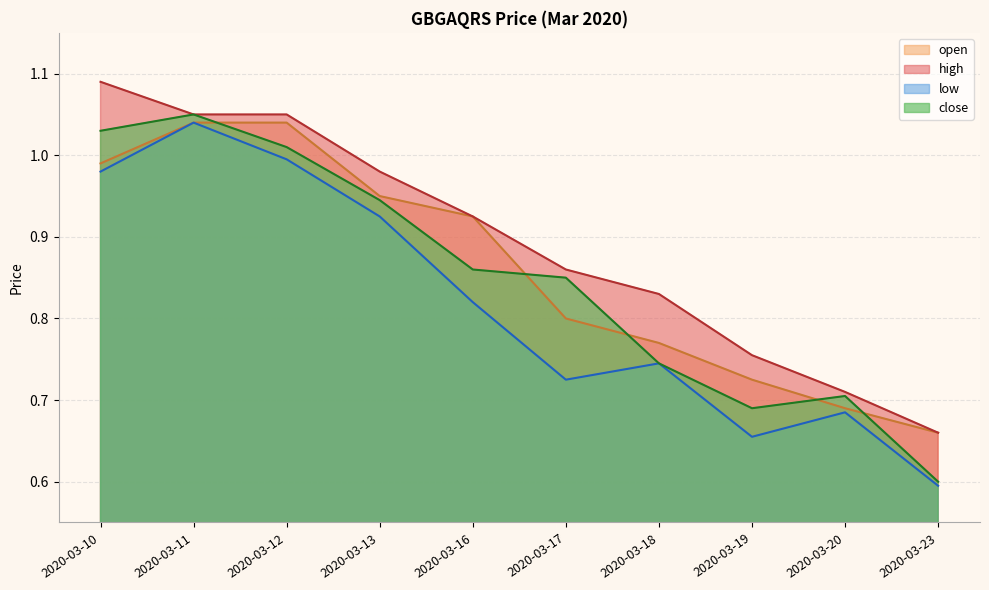

True or false: high has more than 2 interior local peaks.

False